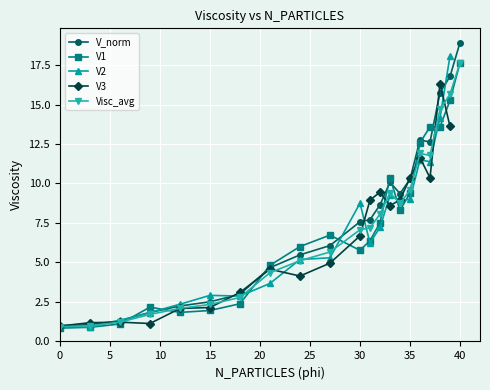

Is this an area chart (filled region under the line)?

No